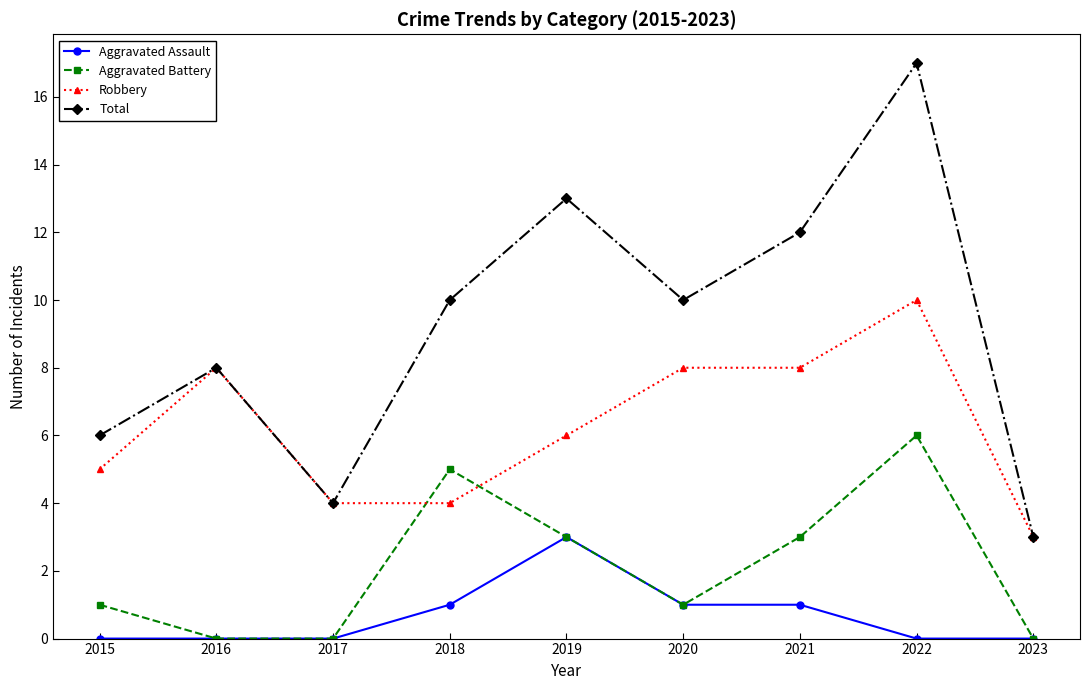

List the series in order of their overall mean, highest first.

Total, Robbery, Aggravated Battery, Aggravated Assault